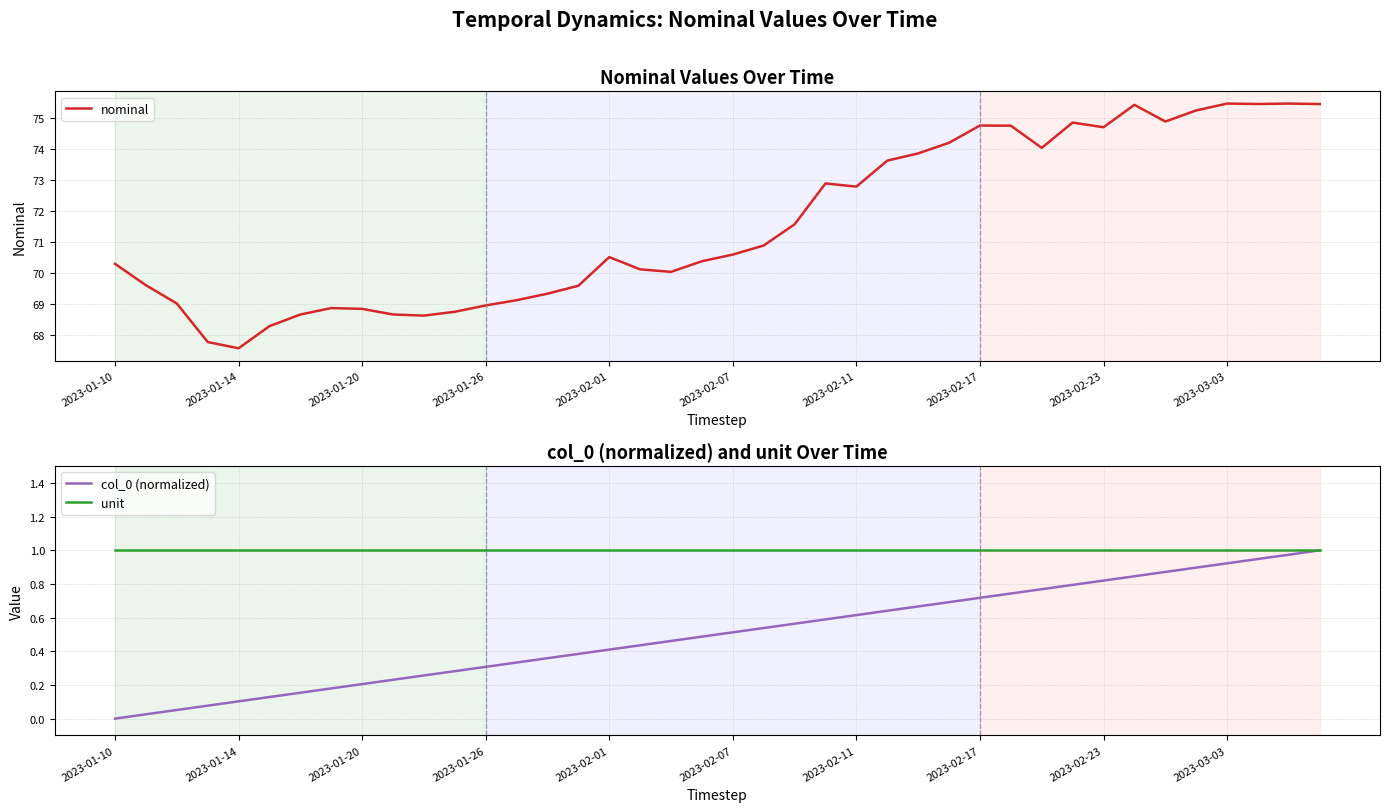

Reading left to right, list all the values displayed in this chart.

nominal: 70.3	69.6	69.0	67.8	67.6	68.3	68.7	68.9	68.8	68.7	68.6	68.8	69.0	69.1	69.3	69.6	70.5	70.1	70.0	70.4	70.6	70.9	71.6	72.9	72.8	73.6	73.9	74.2	74.8	74.8	74.0	74.9	74.7	75.4	74.9	75.3	75.5	75.5	75.5	75.5
col_0 (normalized): 0.0	0.0	0.1	0.1	0.1	0.1	0.2	0.2	0.2	0.2	0.3	0.3	0.3	0.3	0.4	0.4	0.4	0.4	0.5	0.5	0.5	0.5	0.6	0.6	0.6	0.6	0.7	0.7	0.7	0.7	0.8	0.8	0.8	0.8	0.9	0.9	0.9	0.9	1.0	1.0
unit: 1.0	1.0	1.0	1.0	1.0	1.0	1.0	1.0	1.0	1.0	1.0	1.0	1.0	1.0	1.0	1.0	1.0	1.0	1.0	1.0	1.0	1.0	1.0	1.0	1.0	1.0	1.0	1.0	1.0	1.0	1.0	1.0	1.0	1.0	1.0	1.0	1.0	1.0	1.0	1.0